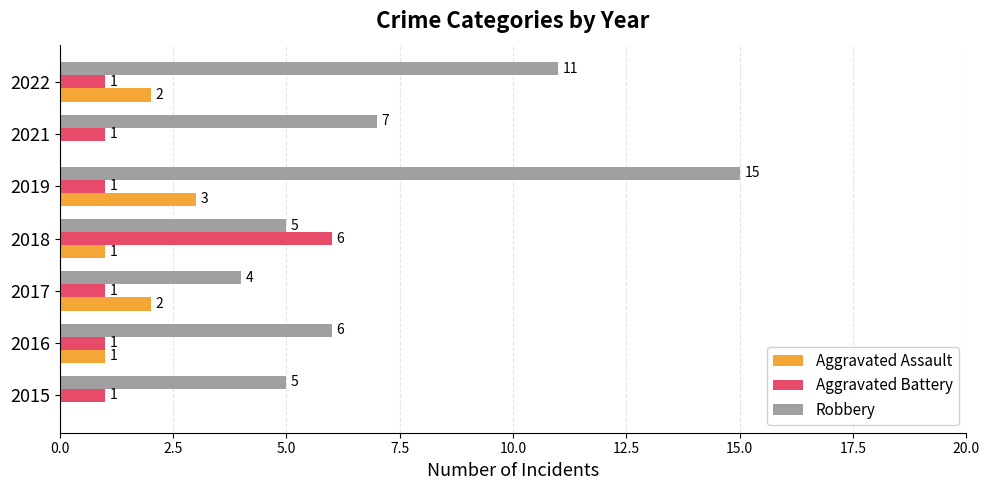

What is the sum of the Aggravated Battery values at 2018 and 2021?

7